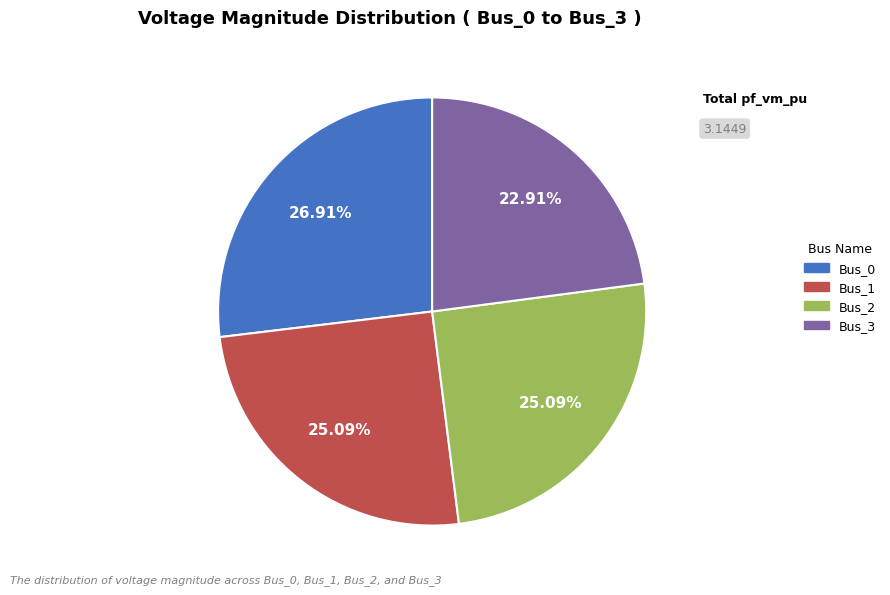

What percentage is NOT represented by Bus_1?

74.9%